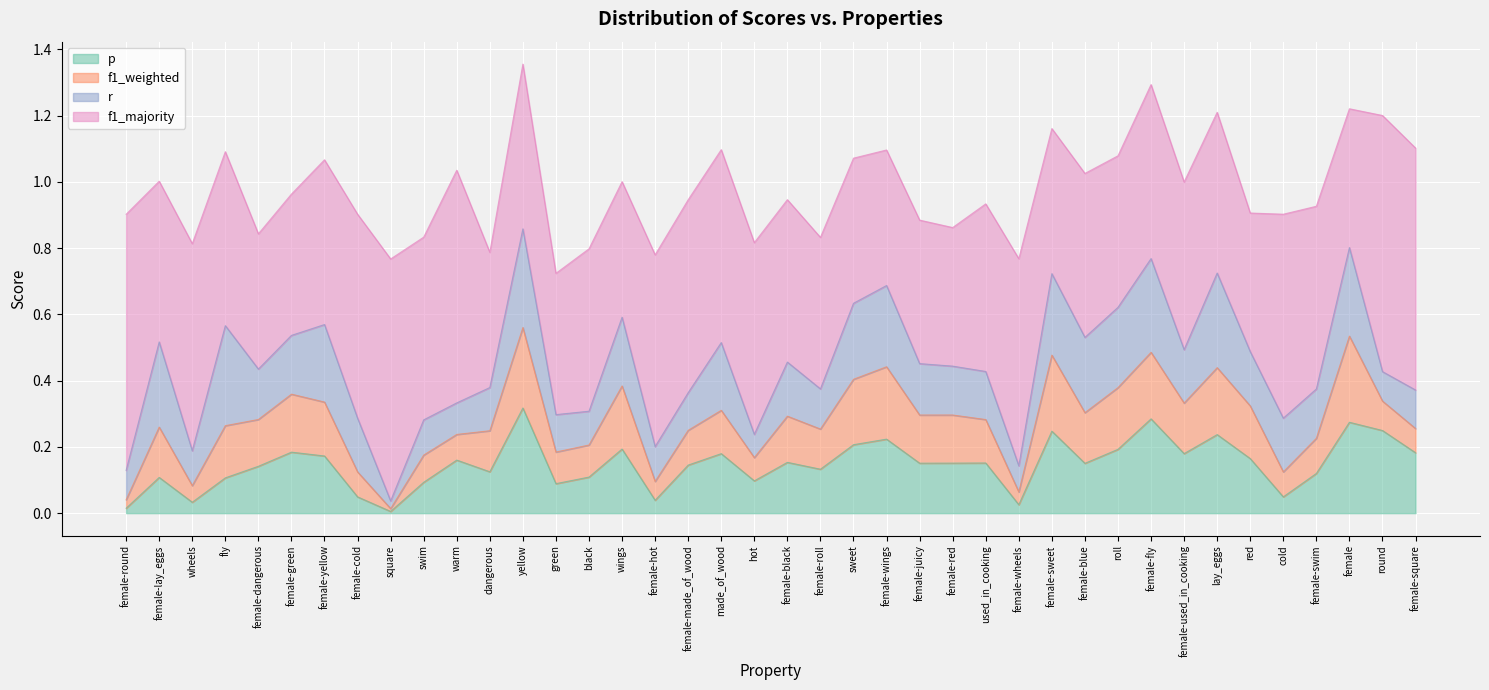

What is the difference between the second highest and second lowest values in the f1_majority series?

0.4